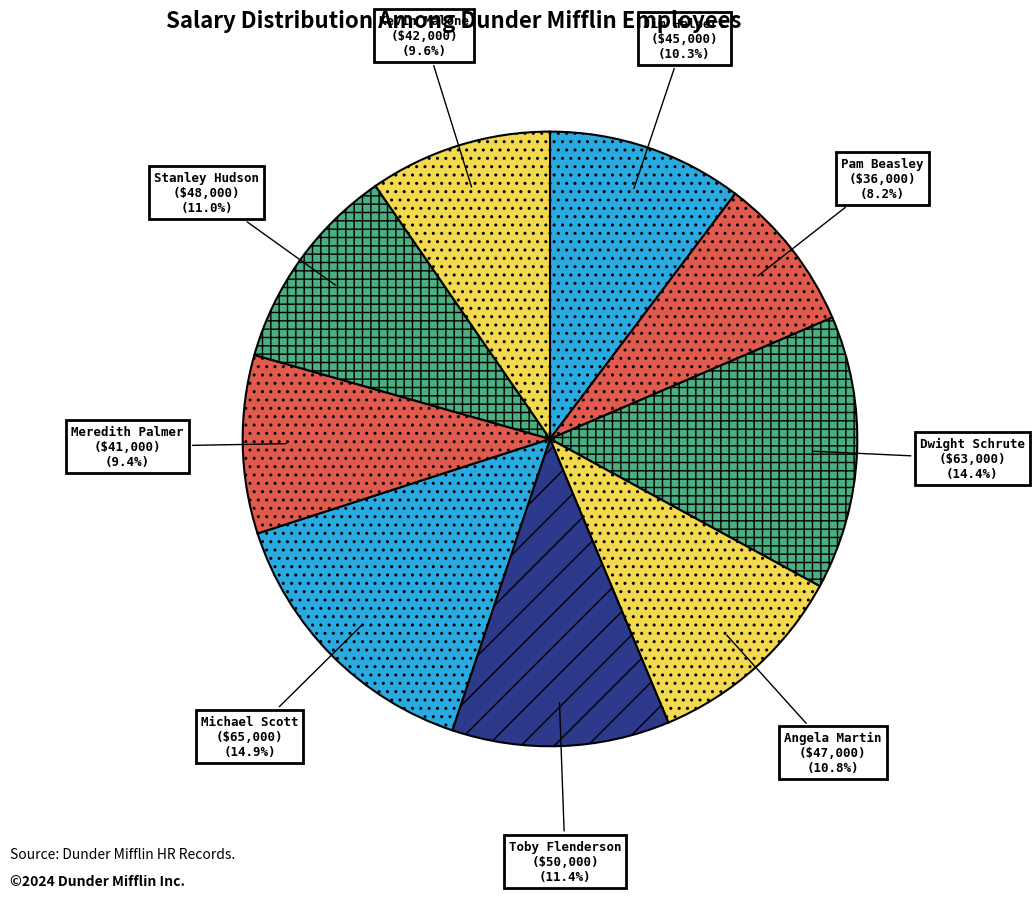

Approximately how many times larger is the value at Kevin Malone compared to Meredith Palmer?

1.0